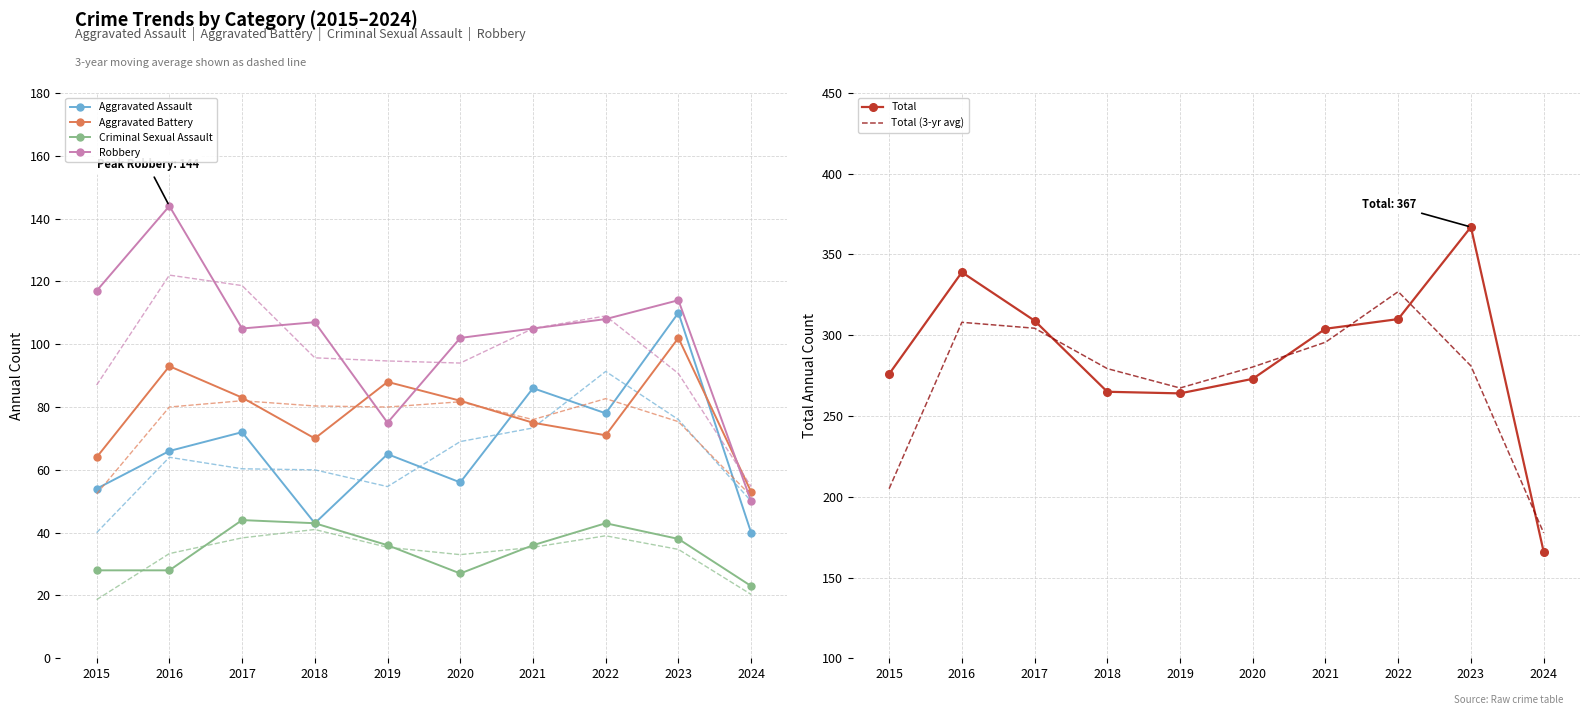

Reading left to right, transcribe all the data shown in this chart.

Aggravated Assault: 2015=54	2016=66	2017=72	2018=43	2019=65	2020=56	2021=86	2022=78	2023=110	2024=40
Aggravated Battery: 2015=64	2016=93	2017=83	2018=70	2019=88	2020=82	2021=75	2022=71	2023=102	2024=53
Criminal Sexual Assault: 2015=28	2016=28	2017=44	2018=43	2019=36	2020=27	2021=36	2022=43	2023=38	2024=23
Robbery: 2015=117	2016=144	2017=105	2018=107	2019=75	2020=102	2021=105	2022=108	2023=114	2024=50
Total: 2015=276	2016=339	2017=309	2018=265	2019=264	2020=273	2021=304	2022=310	2023=367	2024=166